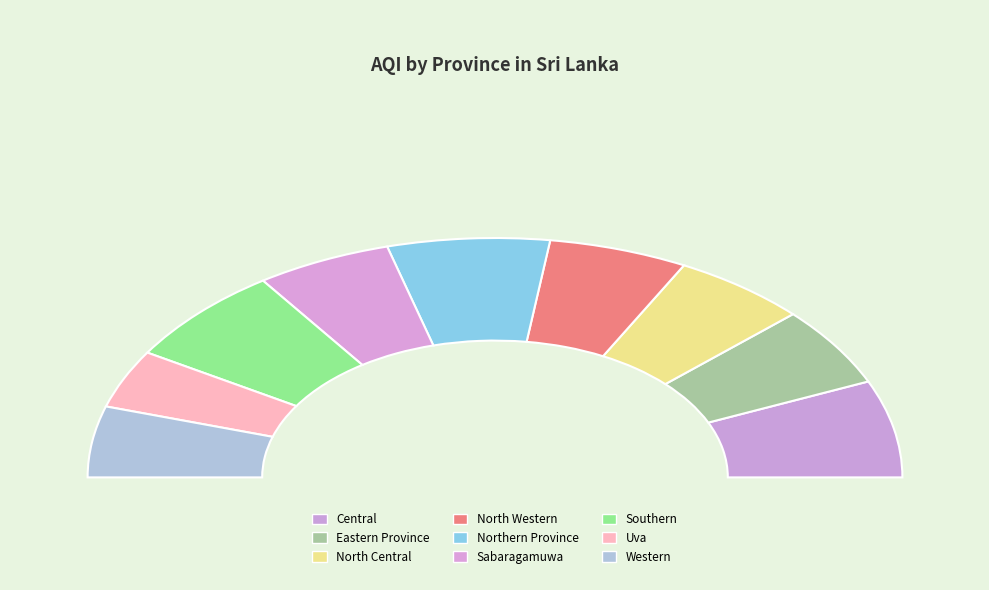

Does Southern account for over 50% of the chart?

No